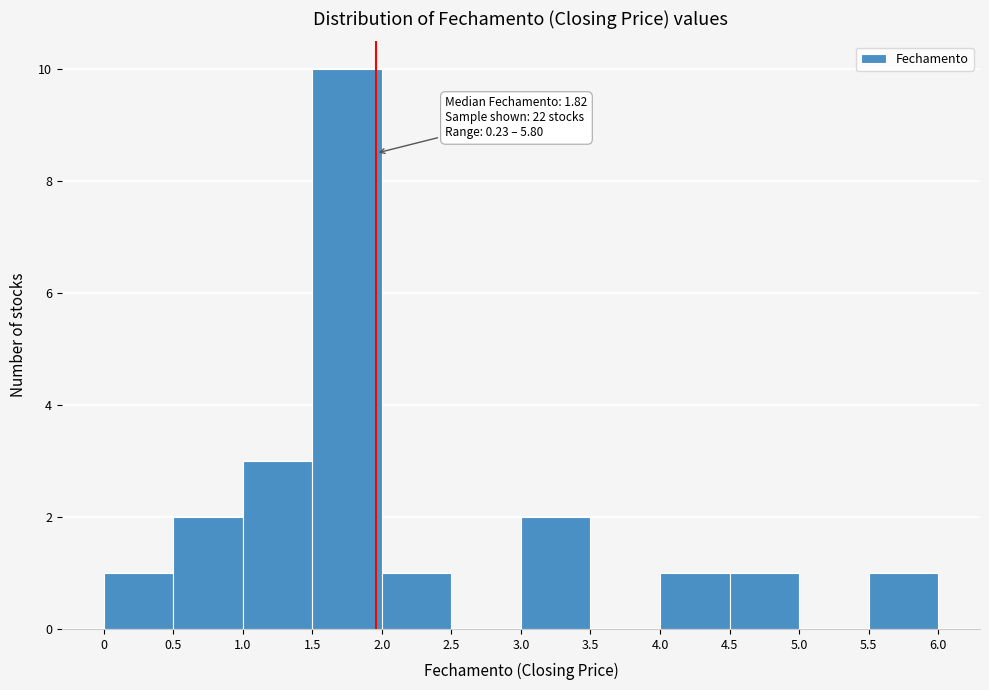

Which range on the x-axis has the tallest bar?

1.5 to 2.0